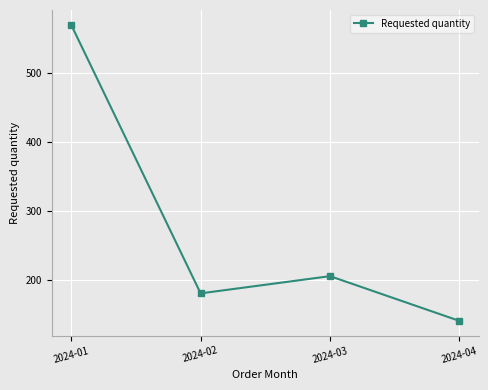

How many distinct data groups are displayed?

1